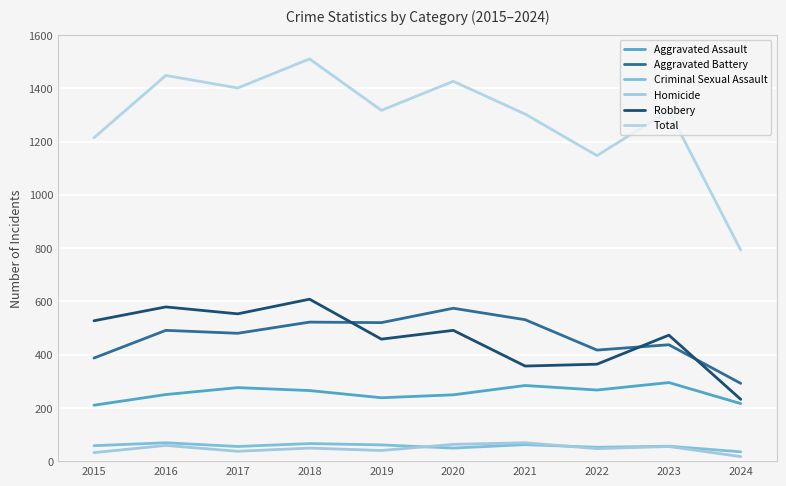

What is the difference between the maximum and minimum values in the Aggravated Battery series?

282